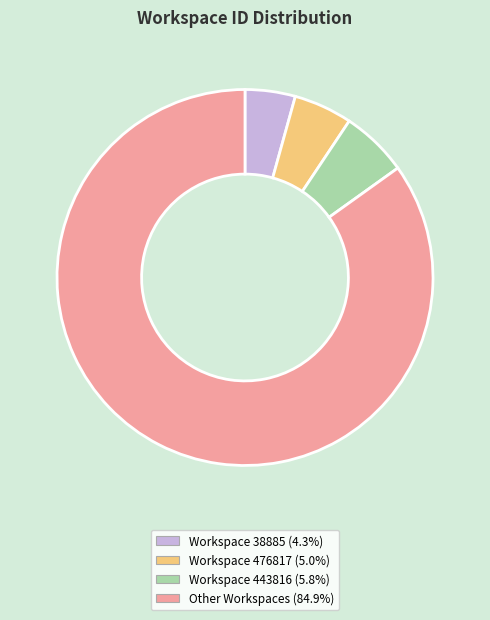

Is there any slice that represents more than half of the pie?

Yes